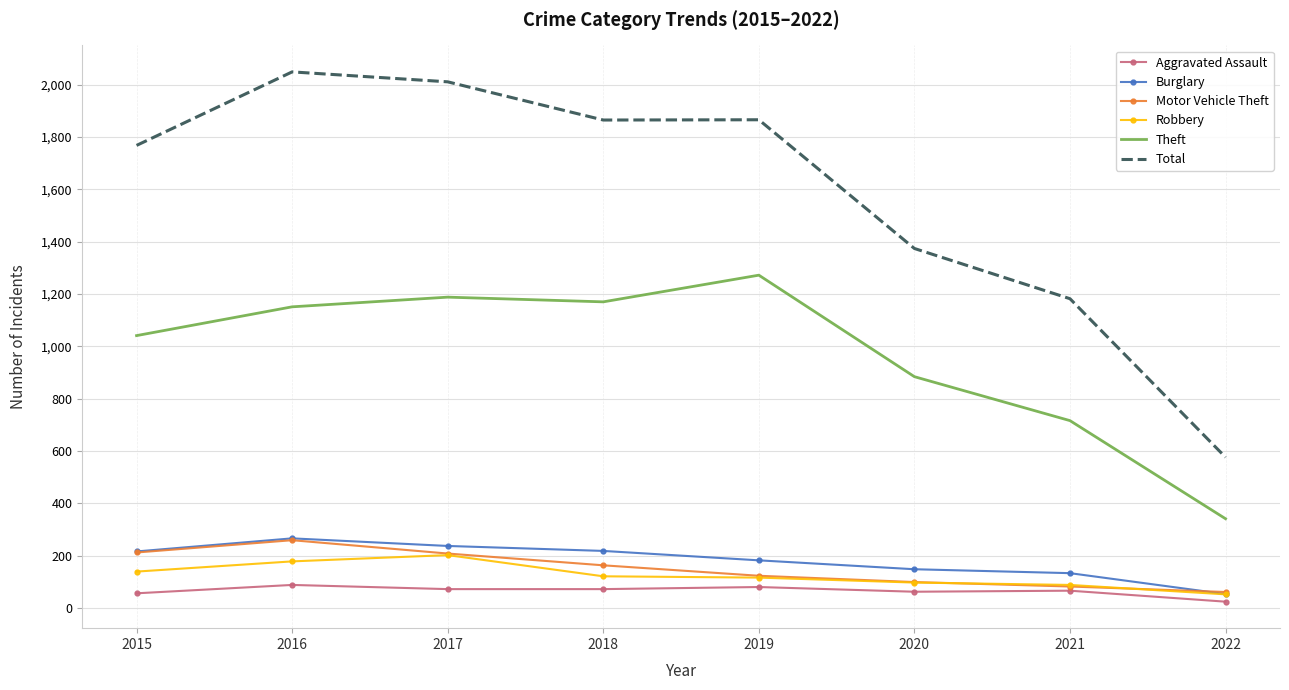

At which category does Theft reach its first local valley?

2018